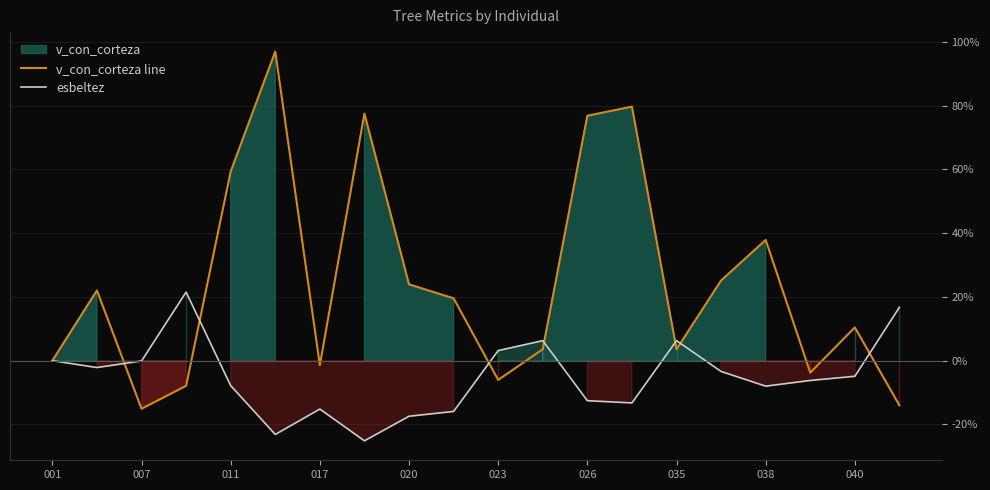

What position from the left is 001?

1